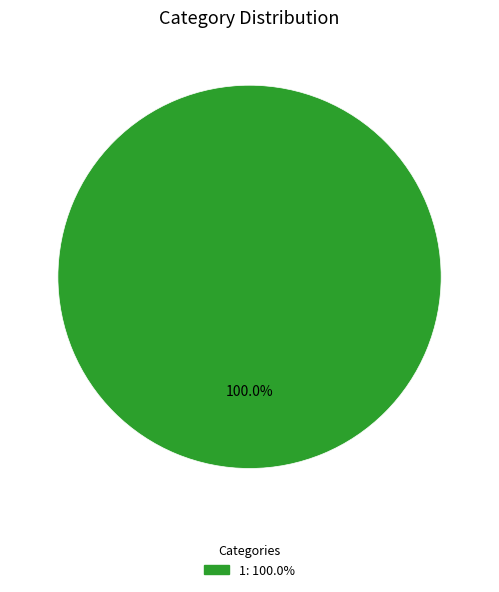

Does any single category account for the majority?

Yes